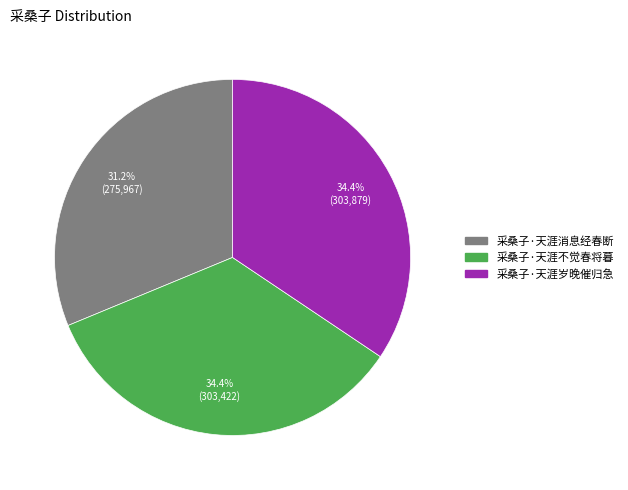

Count the number of slices in the pie.

3